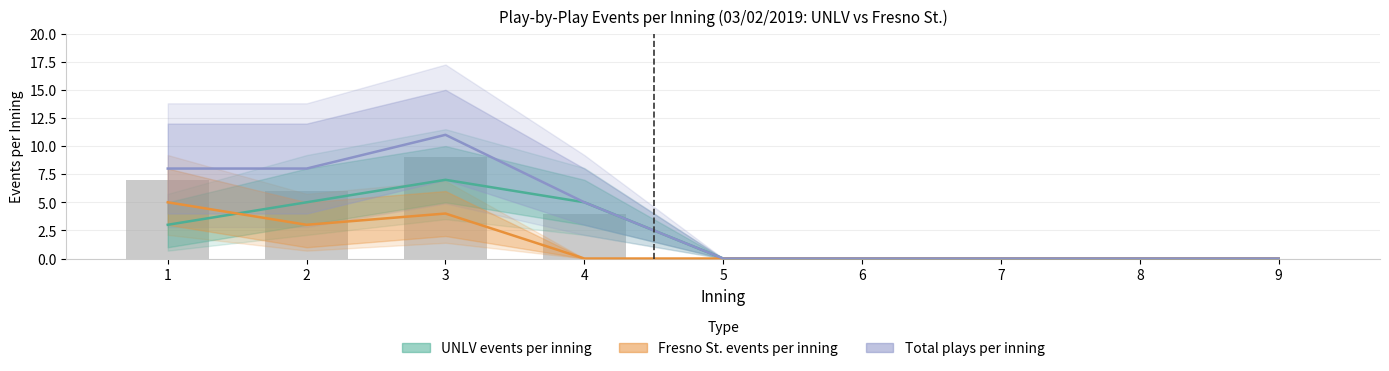

What is the value of the Total plays per inning bar at the 2nd from the left?

8